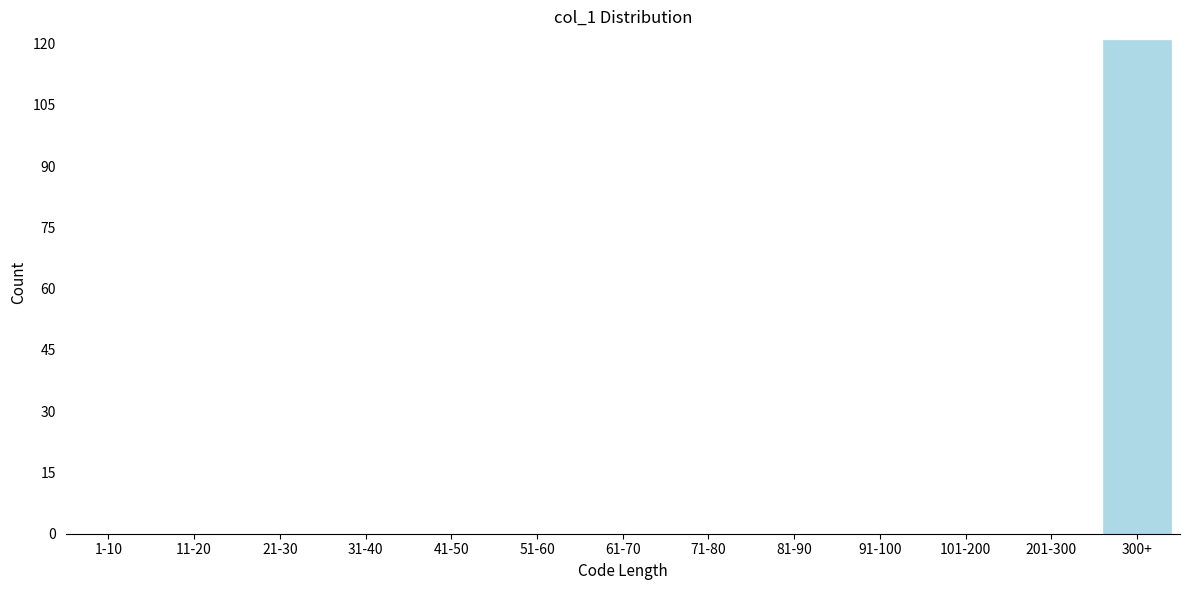

Reading right to left, transcribe all the data shown in this chart.

300+=121	201-300=0	101-200=0	91-100=0	81-90=0	71-80=0	61-70=0	51-60=0	41-50=0	31-40=0	21-30=0	11-20=0	1-10=0